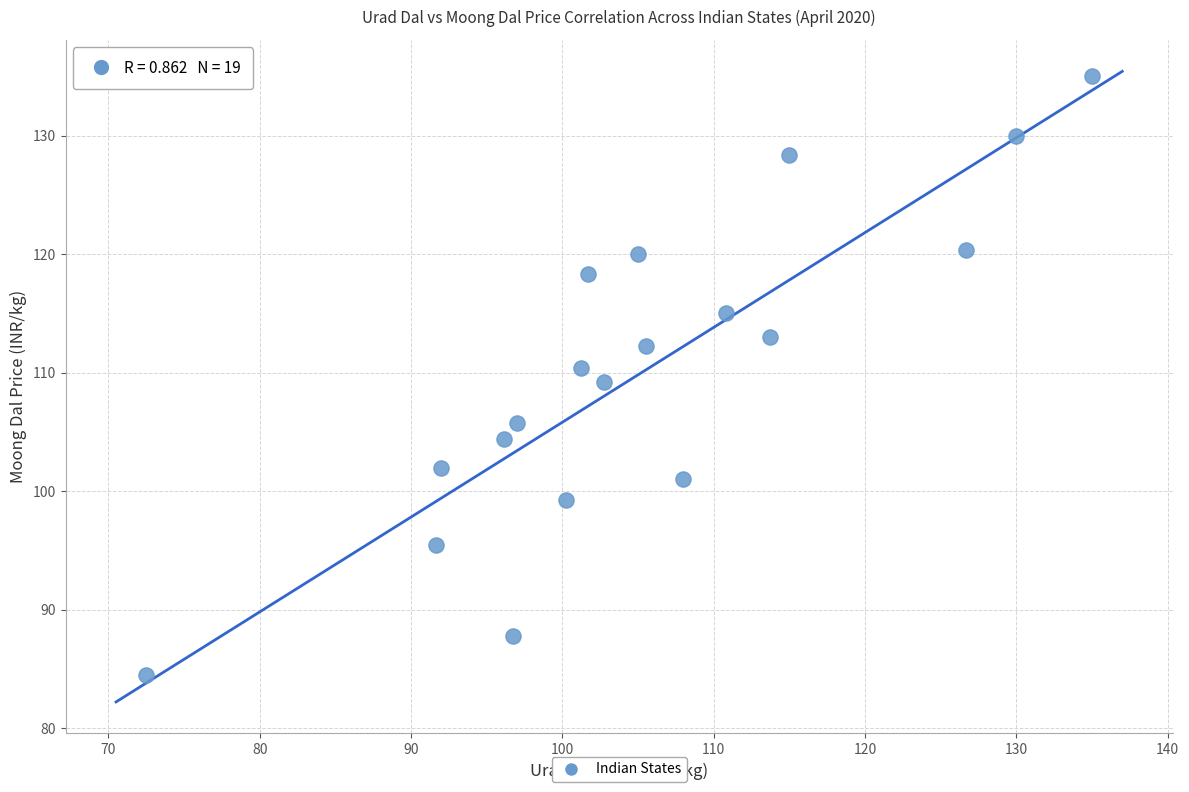

What is the range of Y values (max minus min)?

50.5